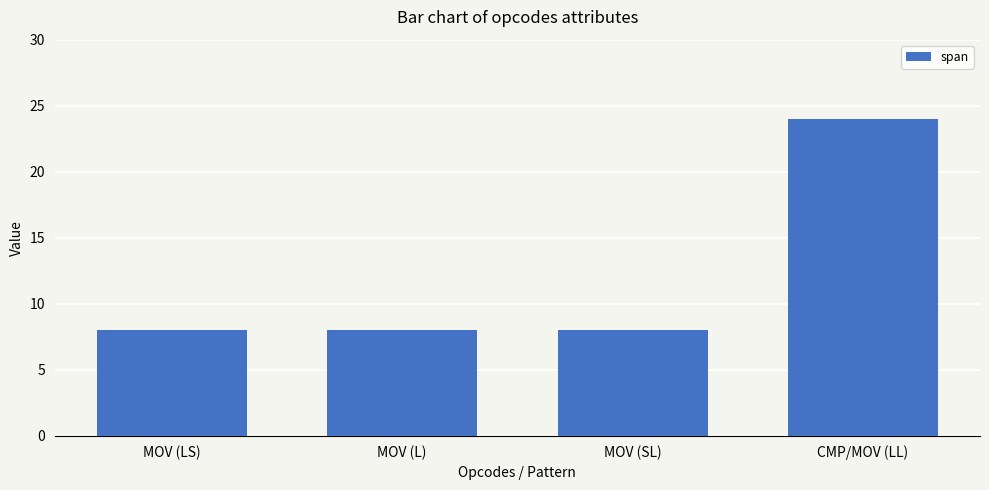

How many values are between 8 and 24?

4